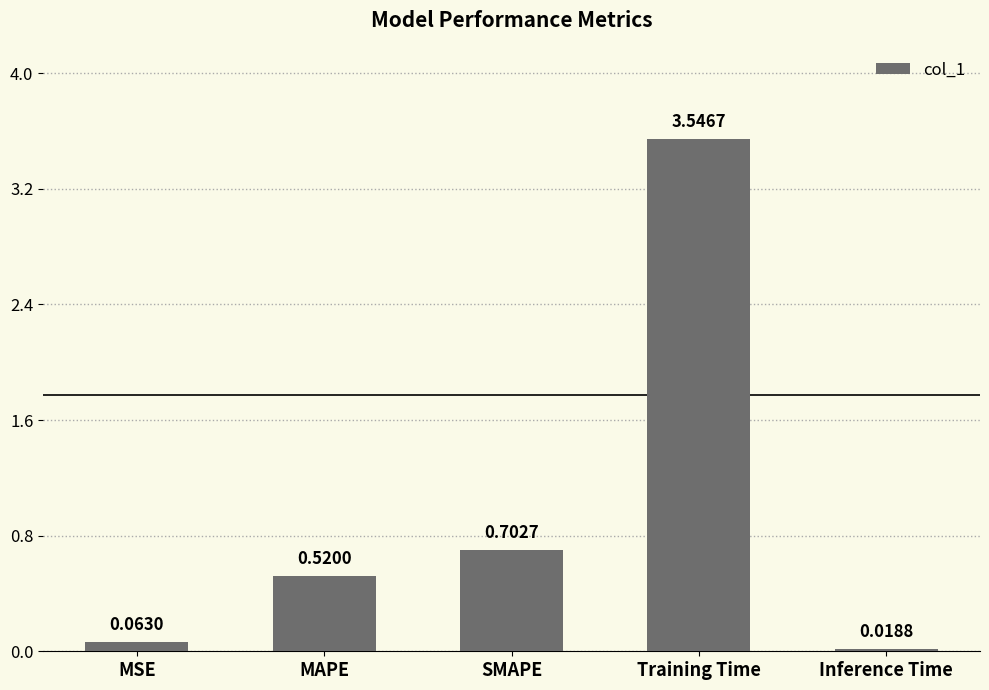

Rank the categories by value from highest to lowest.

Training Time, SMAPE, MAPE, MSE, Inference Time